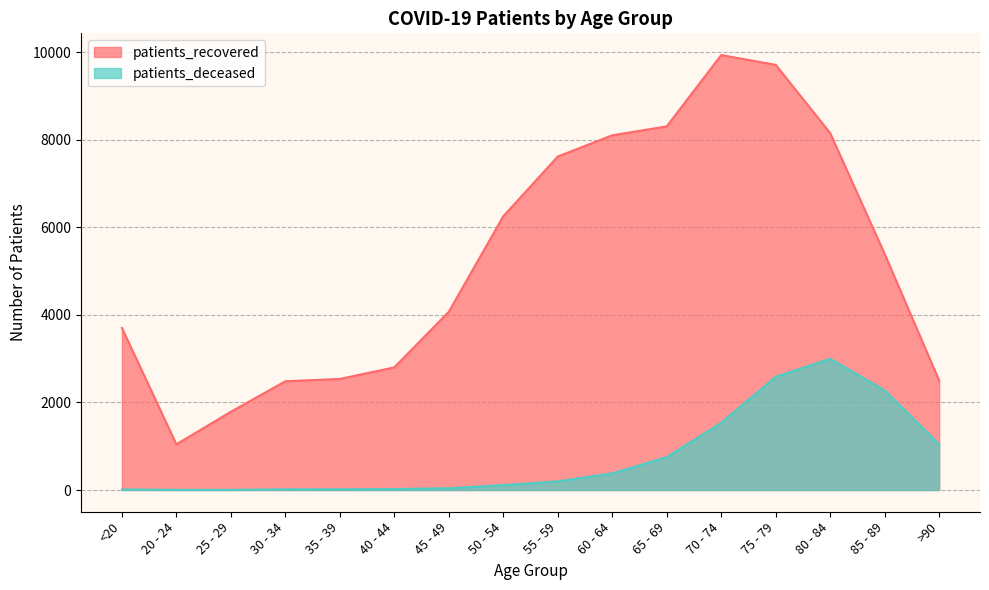

True or false: patients_recovered and patients_deceased cross at least once.

False